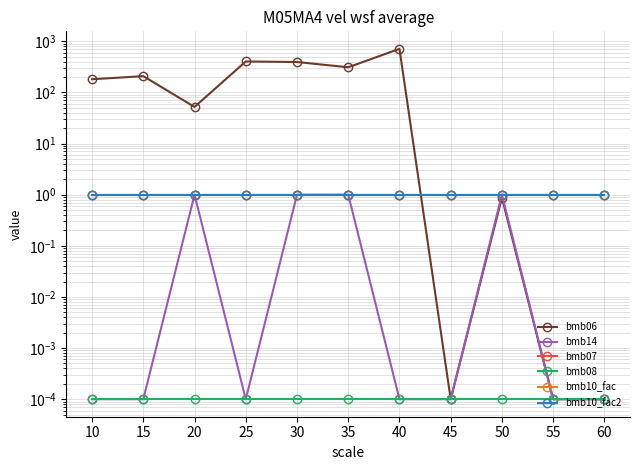

True or false: bmb06 has a value of 52.0 at 20.

True